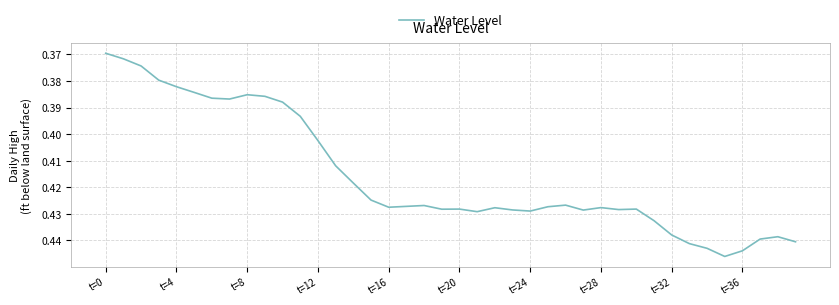

How many lines are shown in the chart?

1